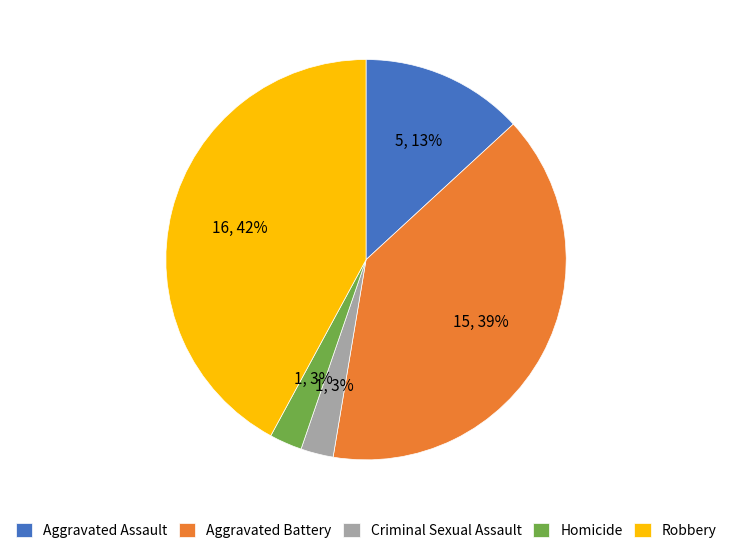

What is the ratio of the value at Aggravated Assault to the value at Aggravated Battery?

0.3